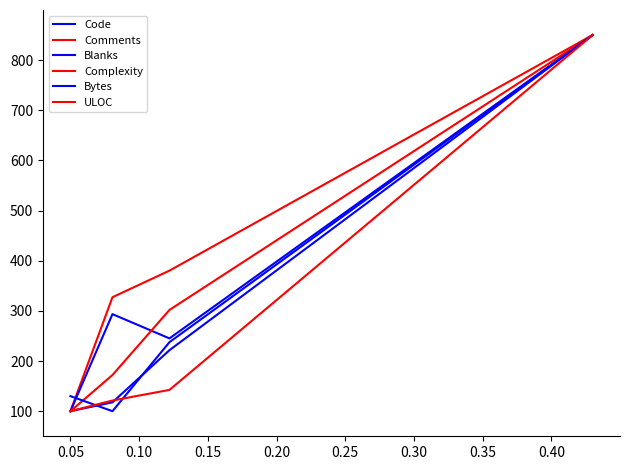

True or false: Bytes has more than 0 points higher than both neighbors.

False